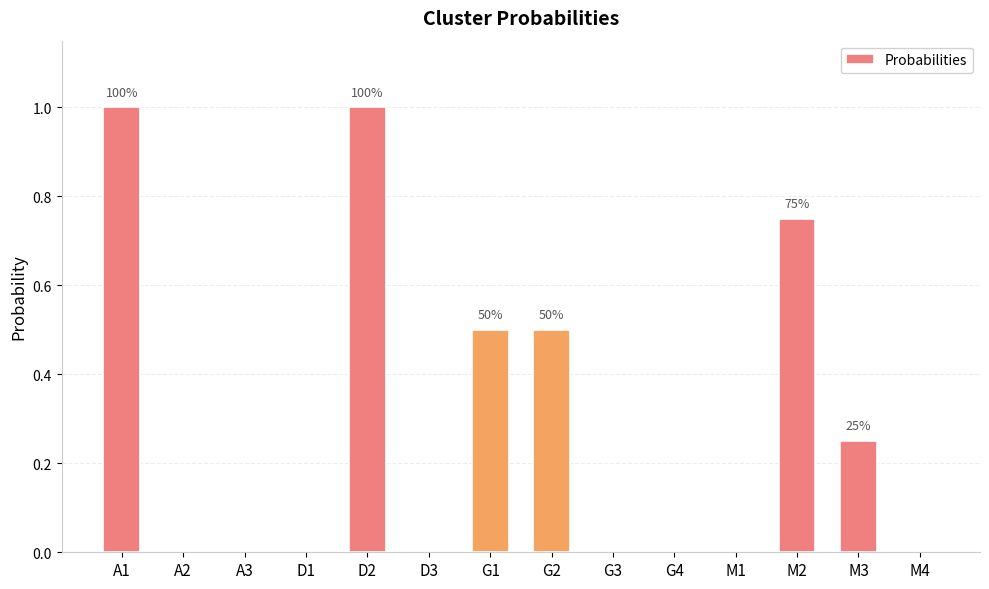

What is the maximum value shown in the chart?

1.0